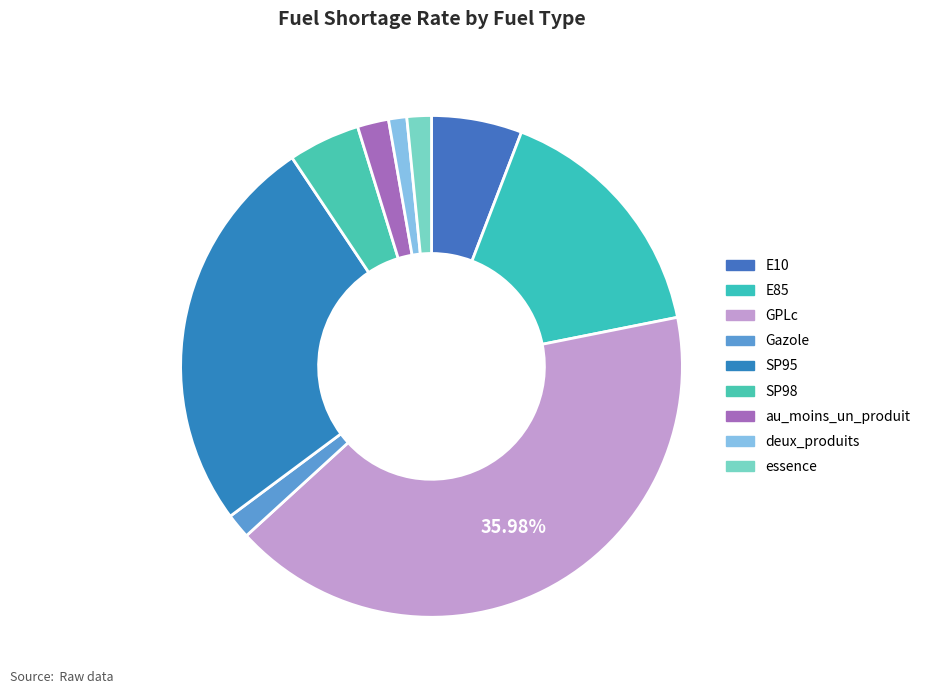

Rank the categories by value from highest to lowest.

GPLc, SP95, E85, E10, SP98, au_moins_un_produit, Gazole, essence, deux_produits